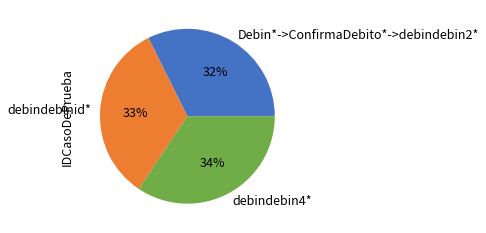

To the nearest percent, what is the difference between the largest and smallest slice percentages?

2%